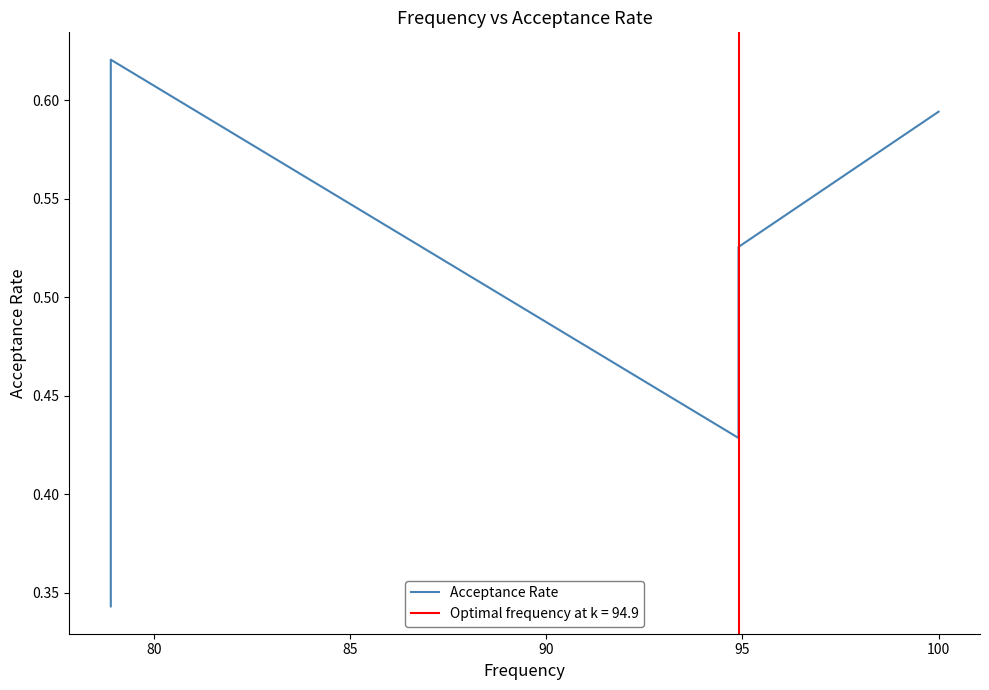

Count the values in the range 0 to 1.

5